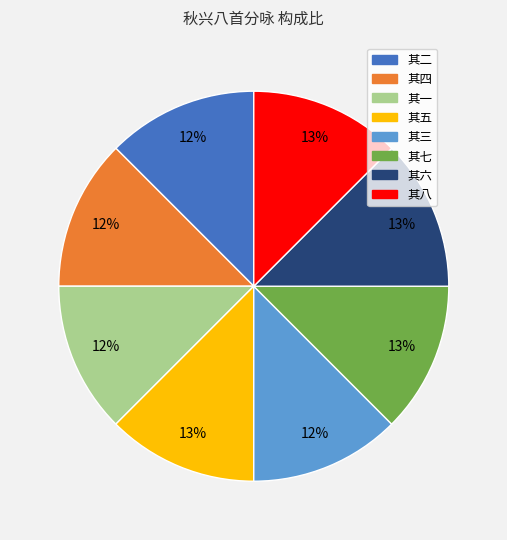

Is 其四 the majority of the pie?

No